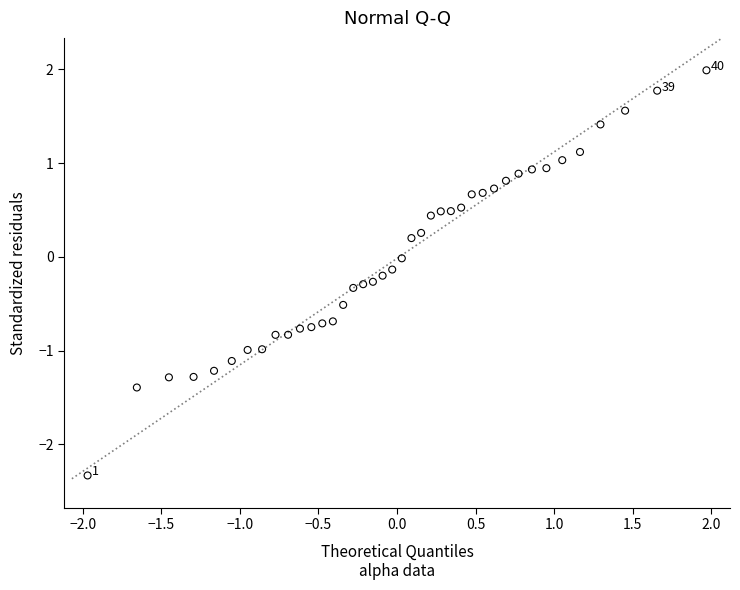

What is the range of X values (max minus min)?

3.9